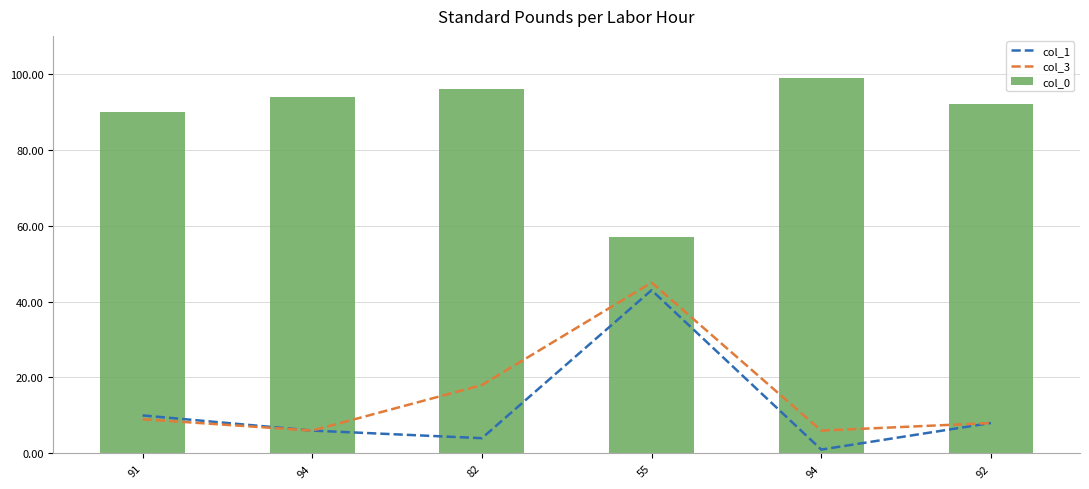

Rank the categories by col_3 value from lowest to highest.

94, 94, 92, 91, 82, 55